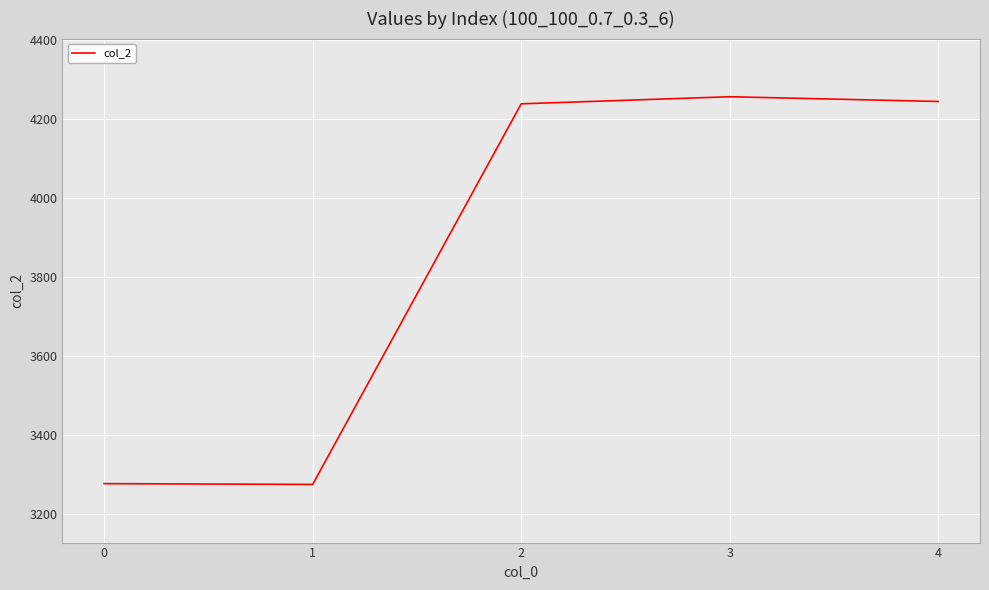

Between 4 and 0, which is larger?

4